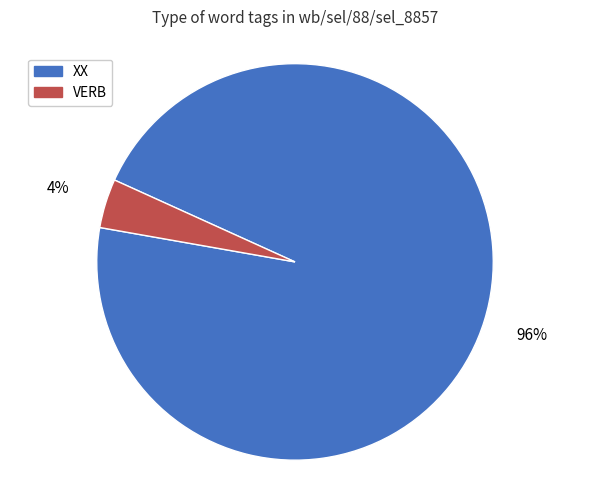

True or false: VERB accounts for 4% of the total.

True